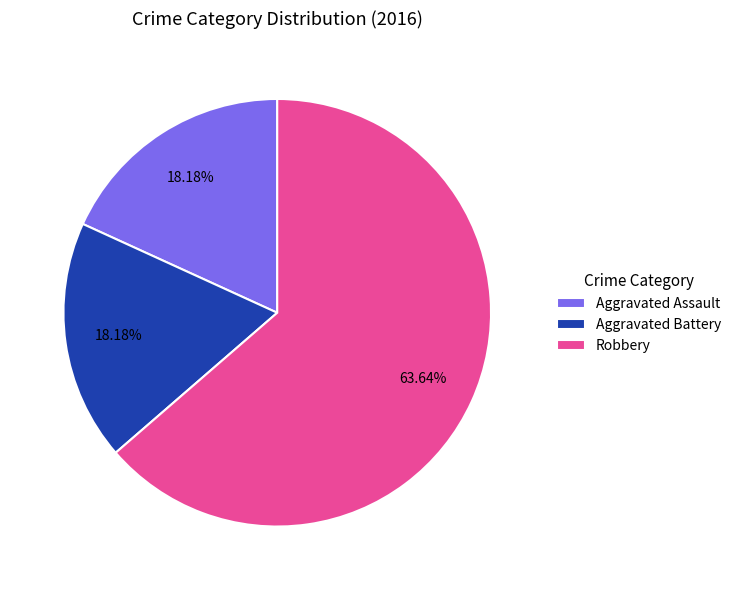

Does Robbery represent more than half of the total?

Yes